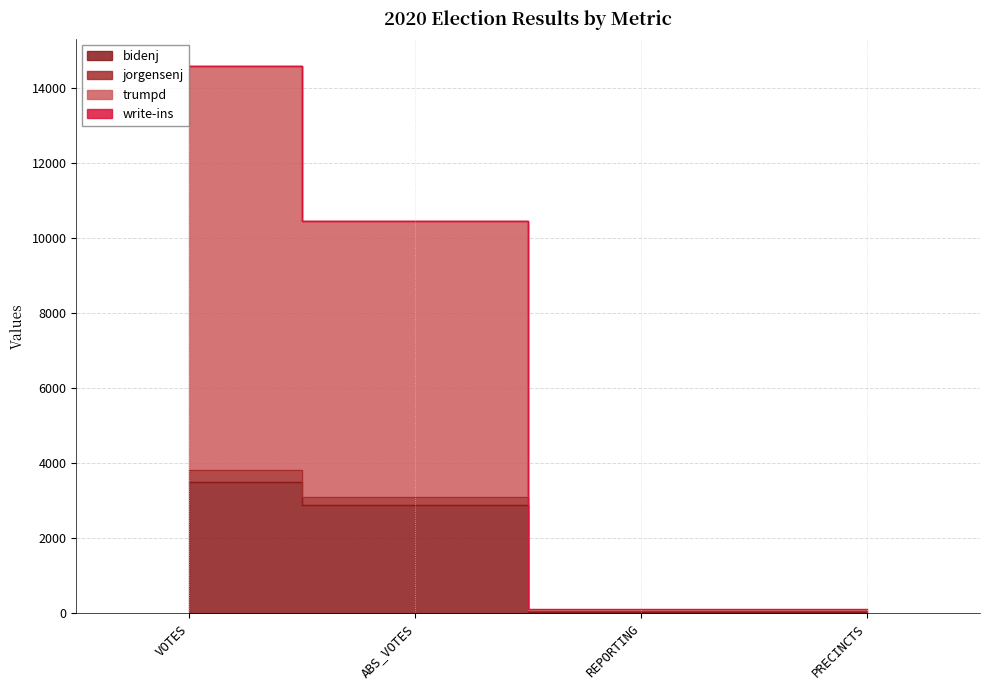

True or false: jorgensenj and trumpd intersect in this chart.

False